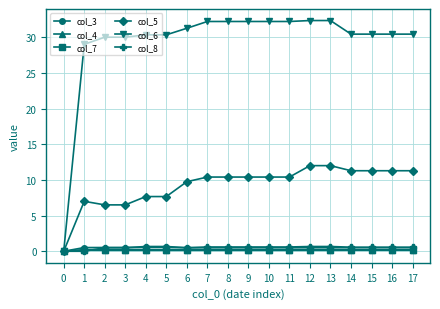

How many lines are shown in the chart?

6